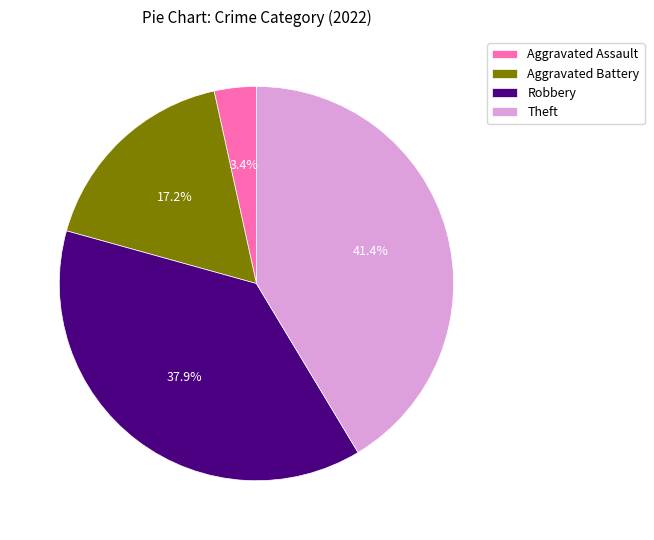

Which category has the biggest portion of the pie?

Theft